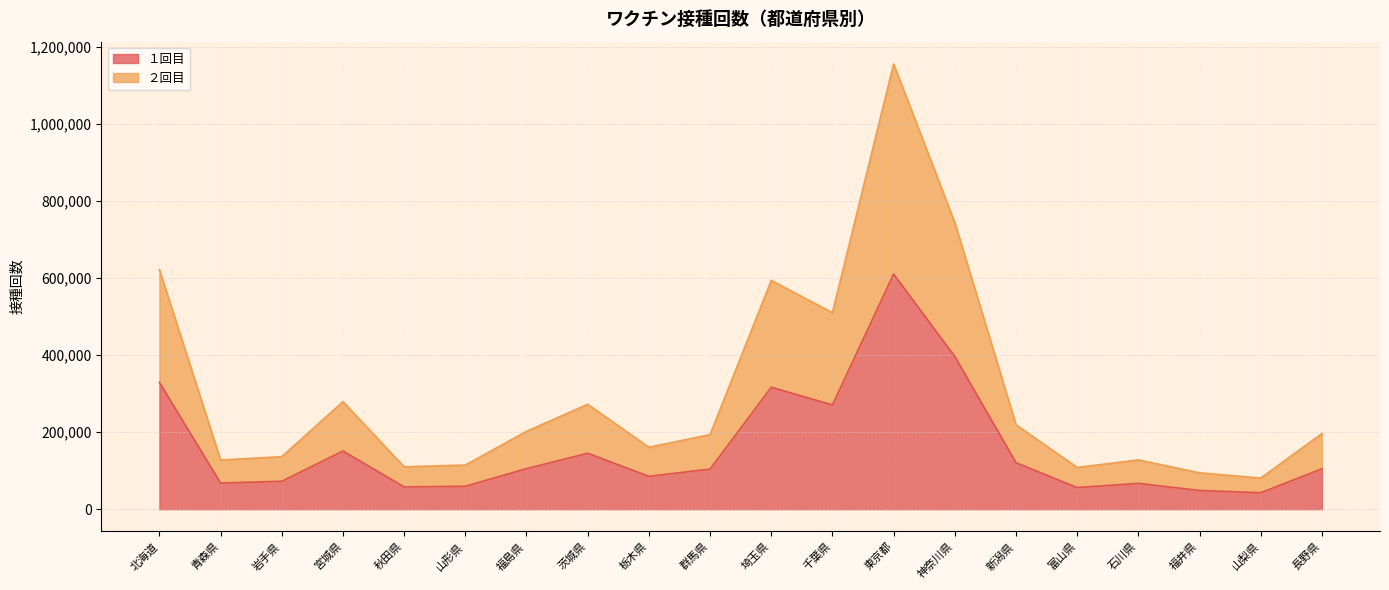

True or false: １回目 and ２回目 cross at least once.

False